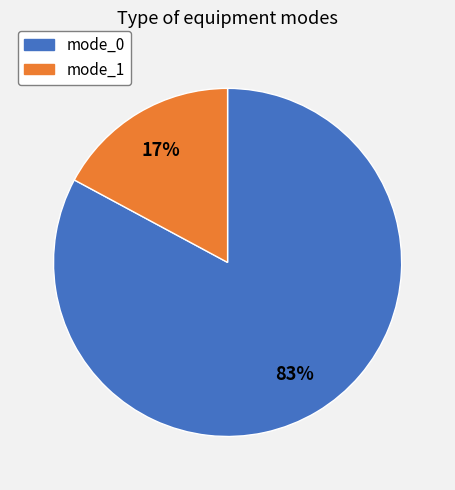

To the nearest percent, what is the average slice percentage?

50%